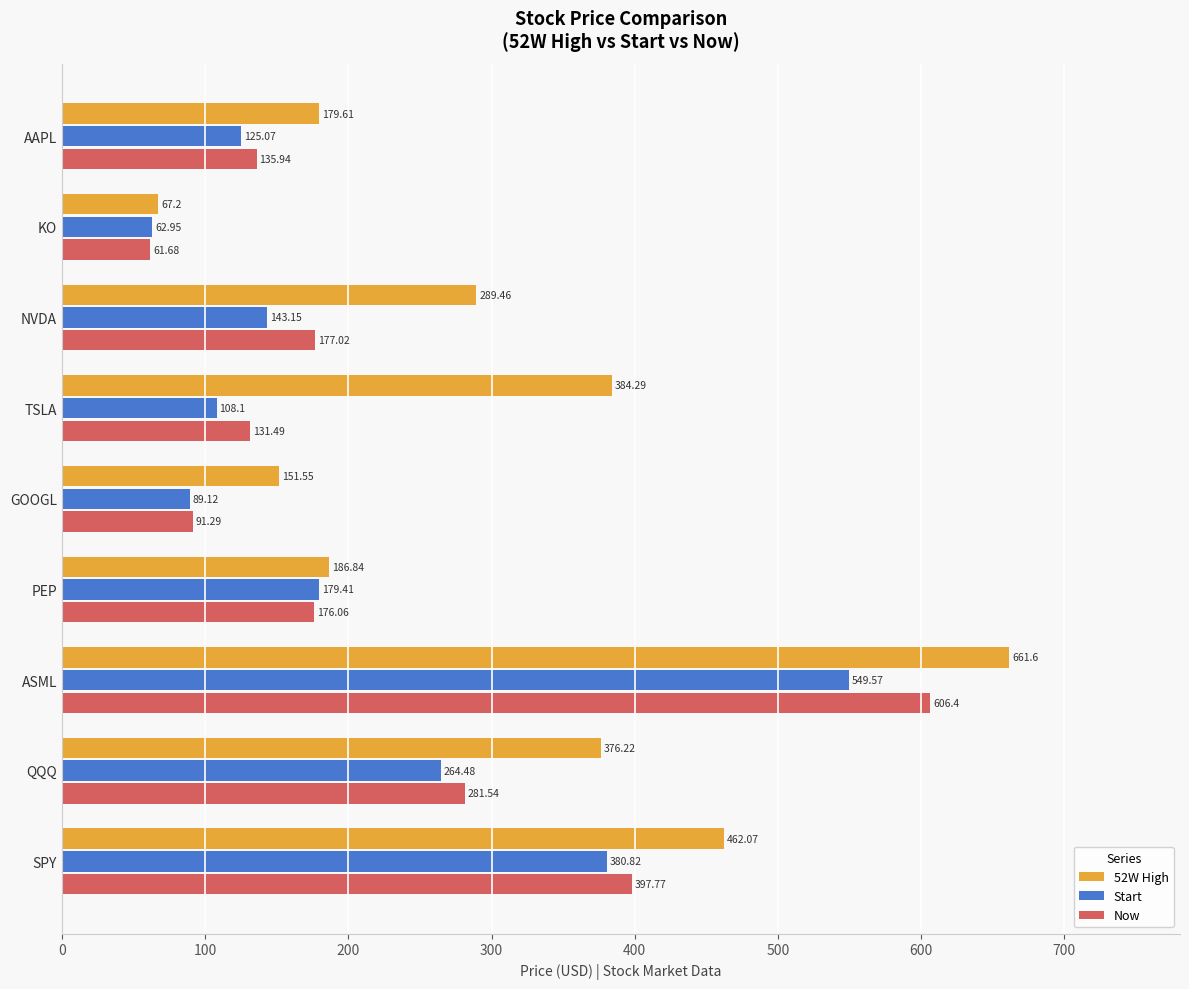

Which series has the largest total across all categories?

52W High